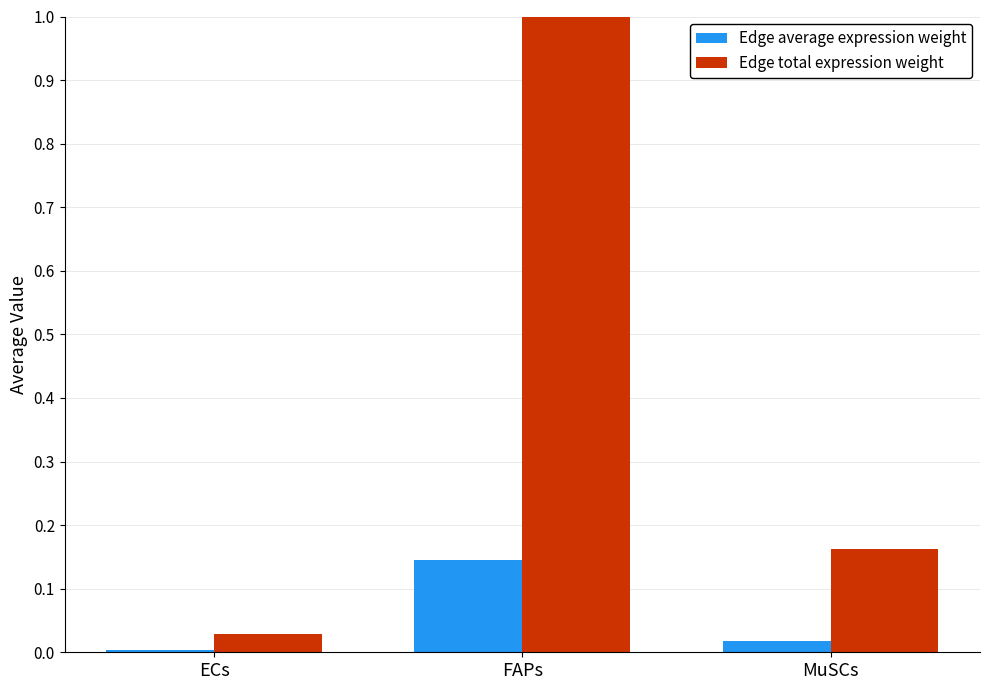

The value of Edge total expression weight at MuSCs is 0.2. True or false?

True